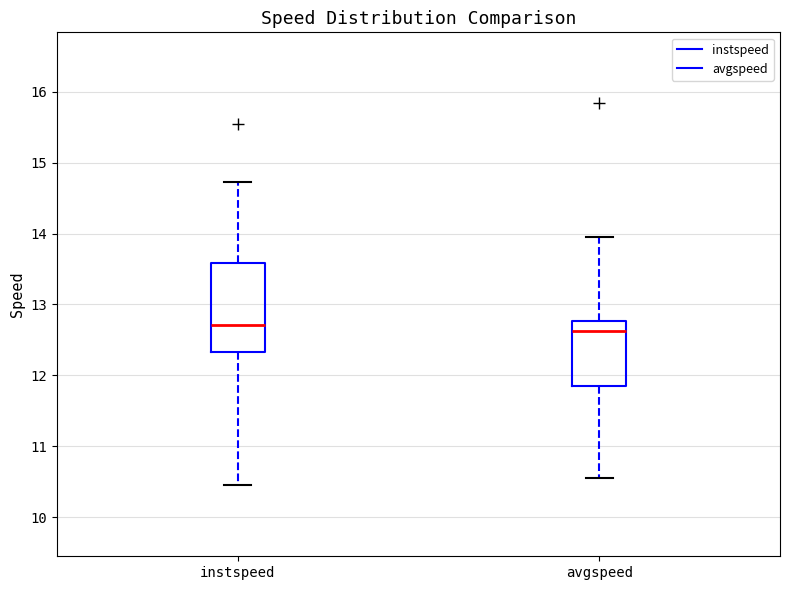

Comparing the boxes themselves (not the whiskers), which one is the tallest?

instspeed